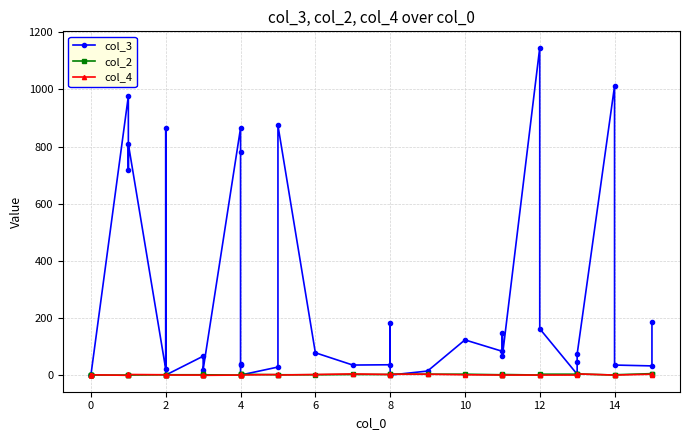

Is it true that col_2 equals 2 at 0?

False